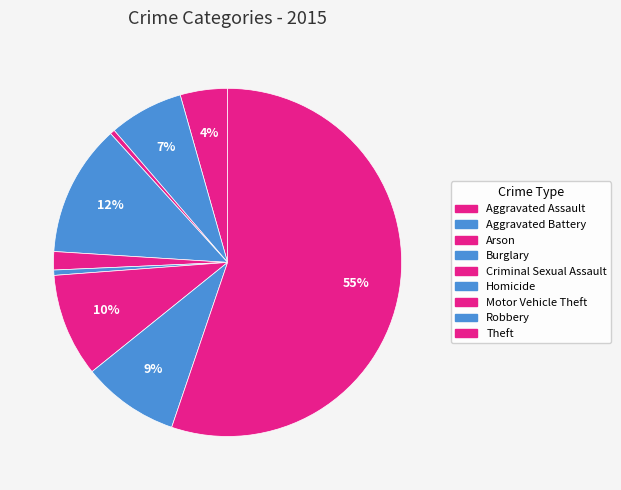

How many segments does this pie chart have?

9